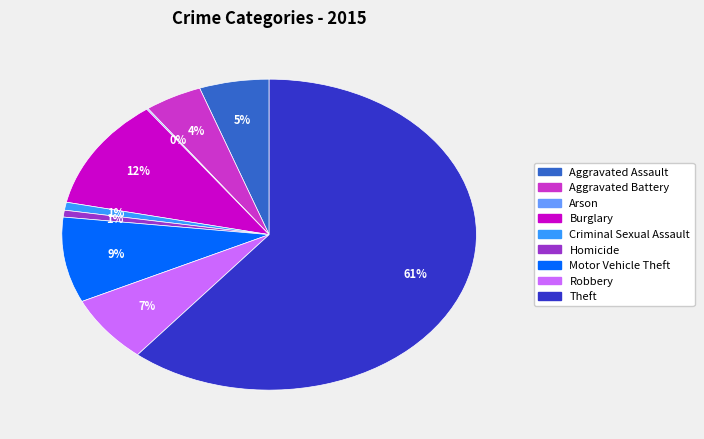

True or false: Criminal Sexual Assault accounts for 11% of the total.

False